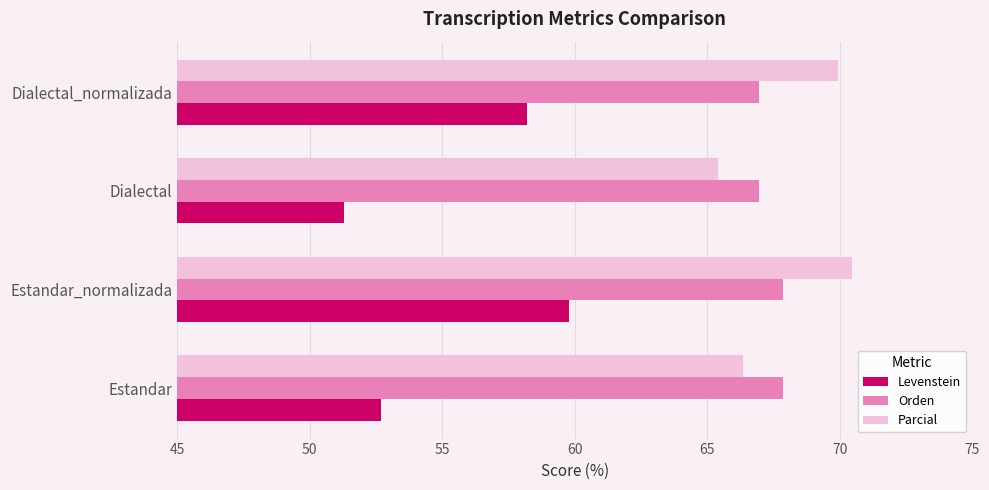

What is the total value across all series at Dialectal_normalizada?

195.1